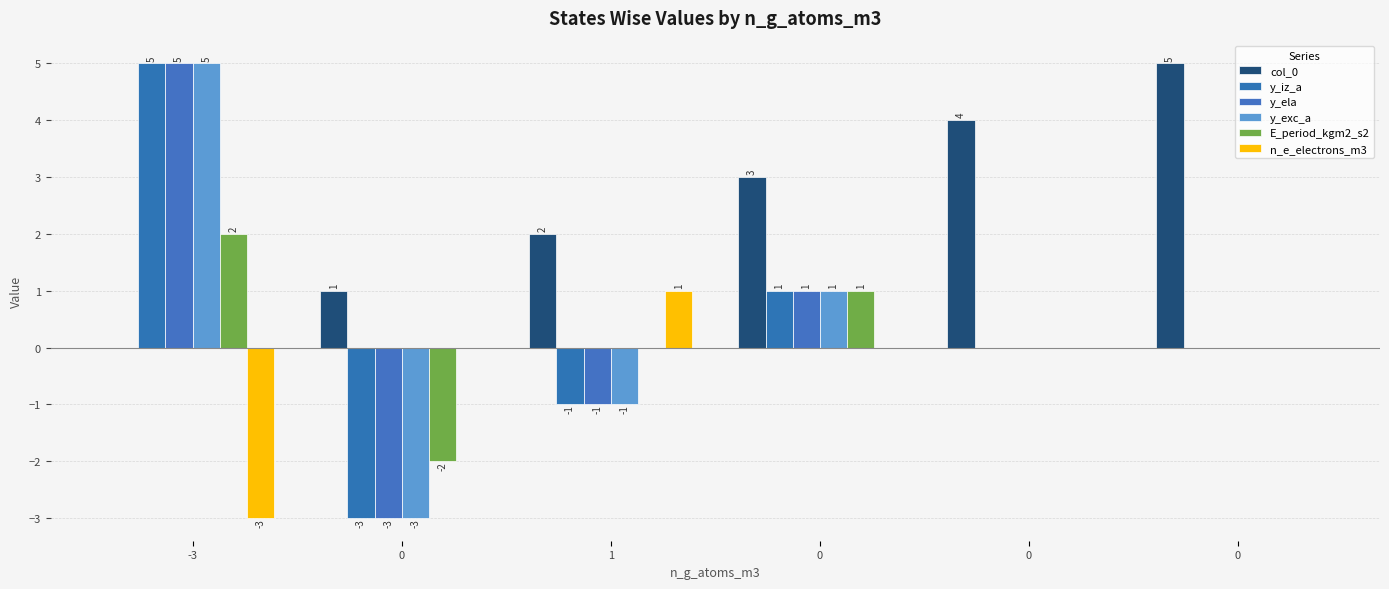

At which label is E_period_kgm2_s2 closest to 0?

1